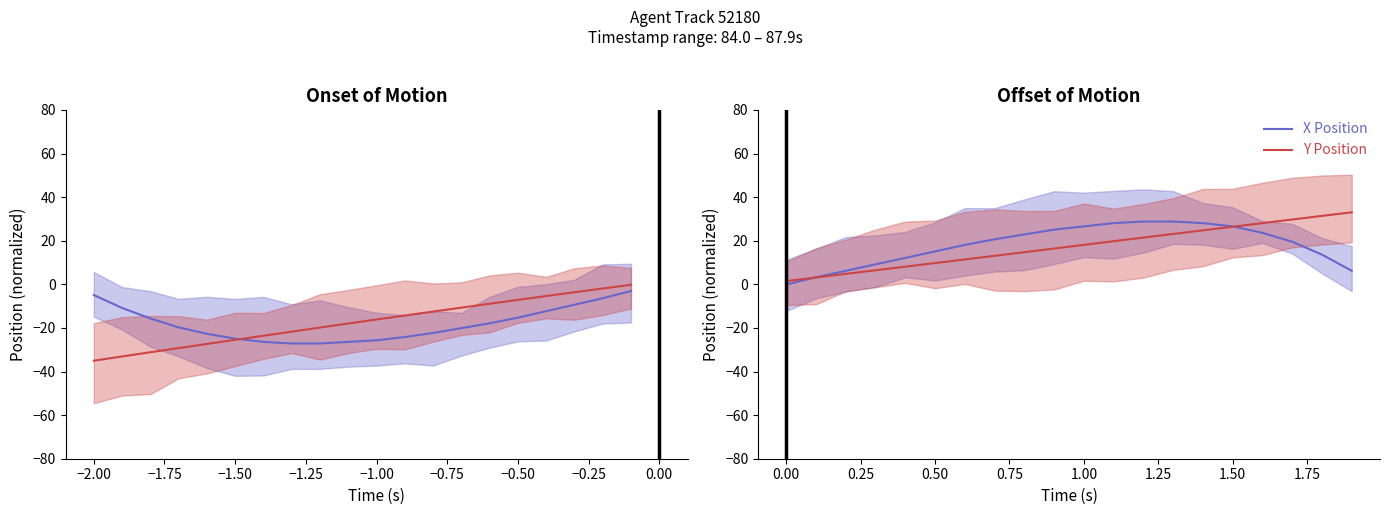

How many values in the Y Position series exceed 18?

10